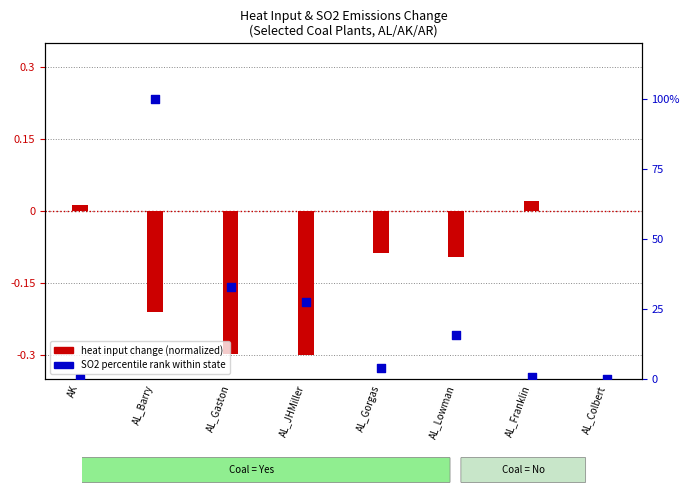

Which has a higher value, AL_Gorgas or AL_Lowman?

AL_Lowman